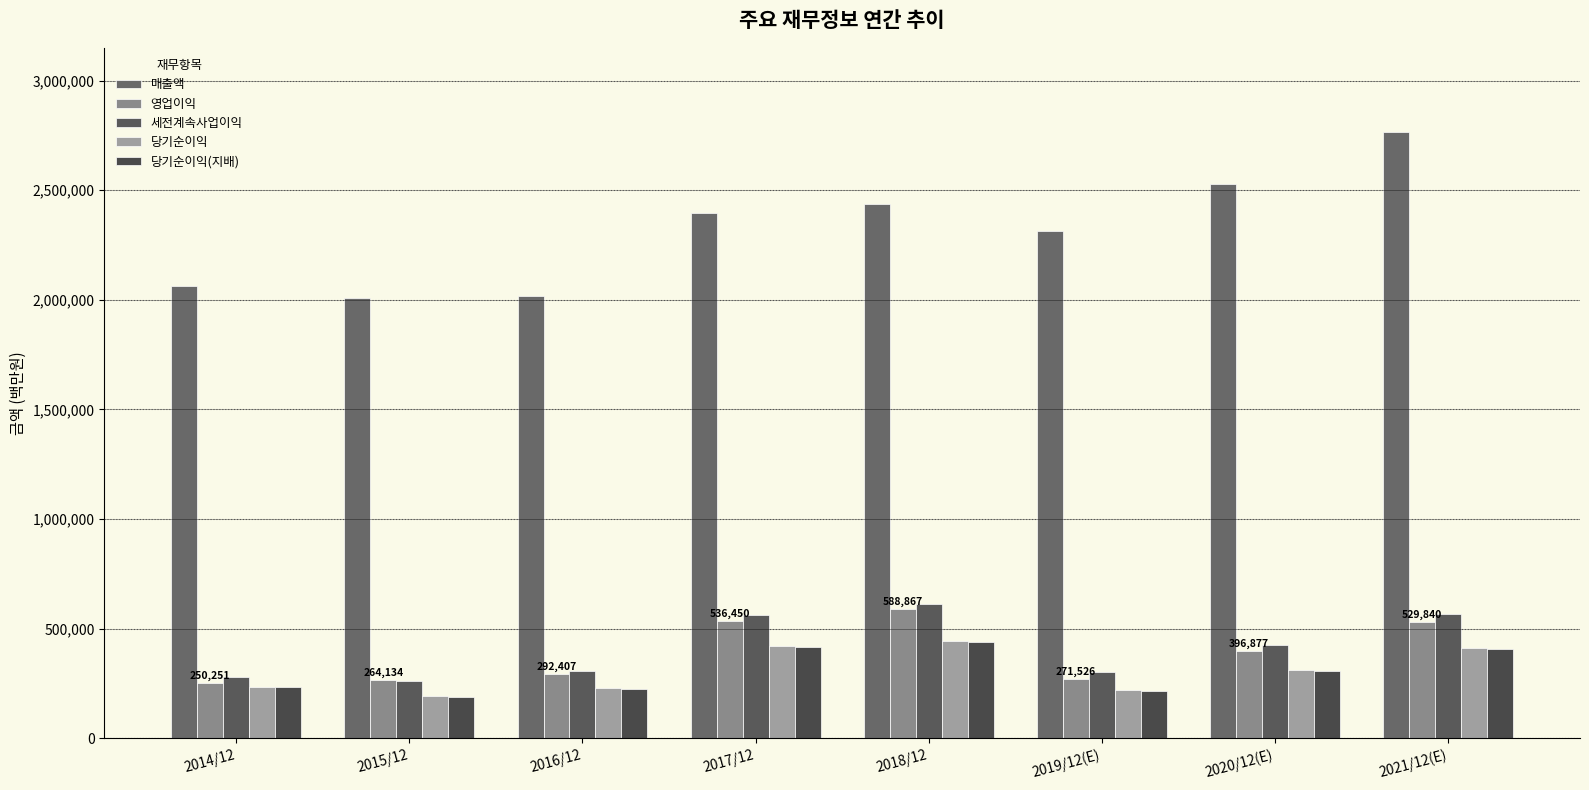

Where is 당기순이익 nearest to the value 317025?

2020/12(E)